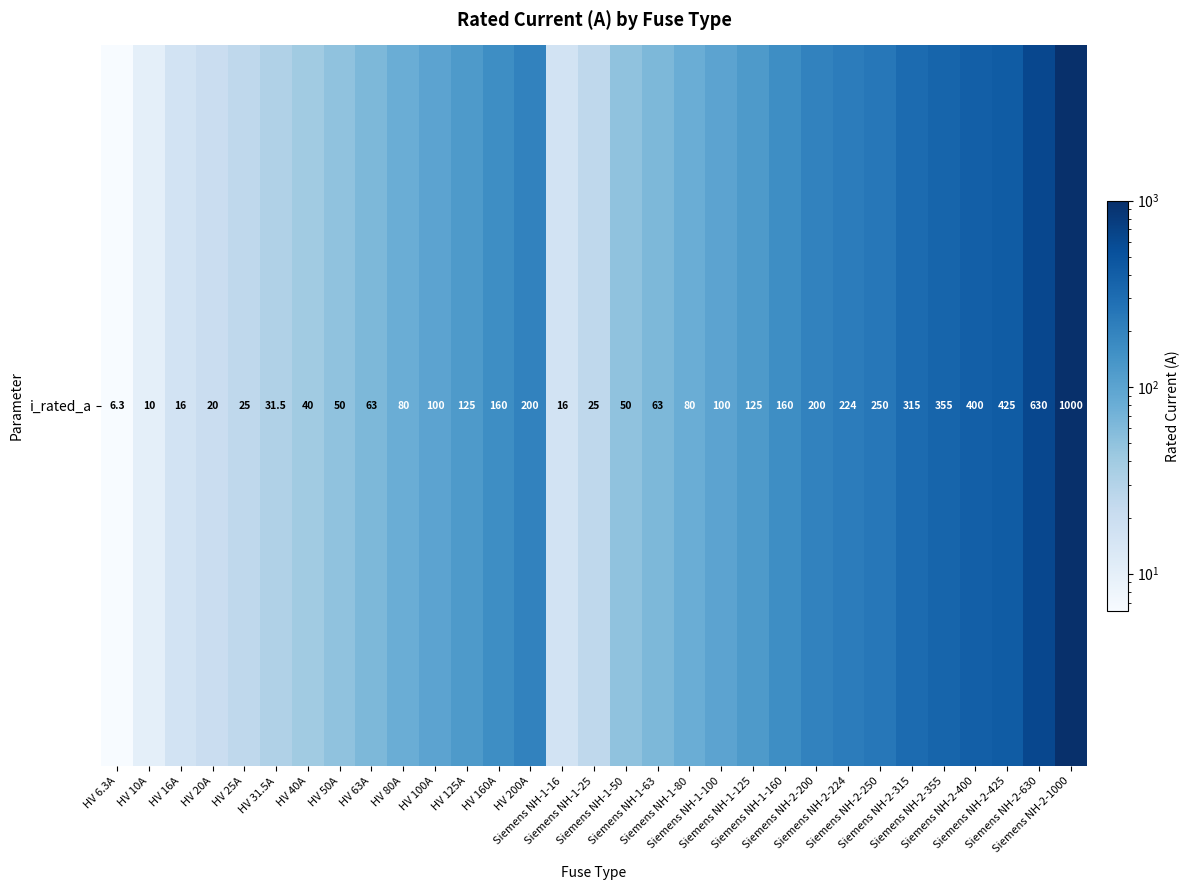

Reading right to left, extract all data points from this chart.

Siemens NH-2-1000=1000.0	Siemens NH-2-630=630.0	Siemens NH-2-425=425.0	Siemens NH-2-400=400.0	Siemens NH-2-355=355.0	Siemens NH-2-315=315.0	Siemens NH-2-250=250.0	Siemens NH-2-224=224.0	Siemens NH-2-200=200.0	Siemens NH-1-160=160.0	Siemens NH-1-125=125.0	Siemens NH-1-100=100.0	Siemens NH-1-80=80.0	Siemens NH-1-63=63.0	Siemens NH-1-50=50.0	Siemens NH-1-25=25.0	Siemens NH-1-16=16.0	HV 200A=200.0	HV 160A=160.0	HV 125A=125.0	HV 100A=100.0	HV 80A=80.0	HV 63A=63.0	HV 50A=50.0	HV 40A=40.0	HV 31.5A=31.5	HV 25A=25.0	HV 20A=20.0	HV 16A=16.0	HV 10A=10.0	HV 6.3A=6.3